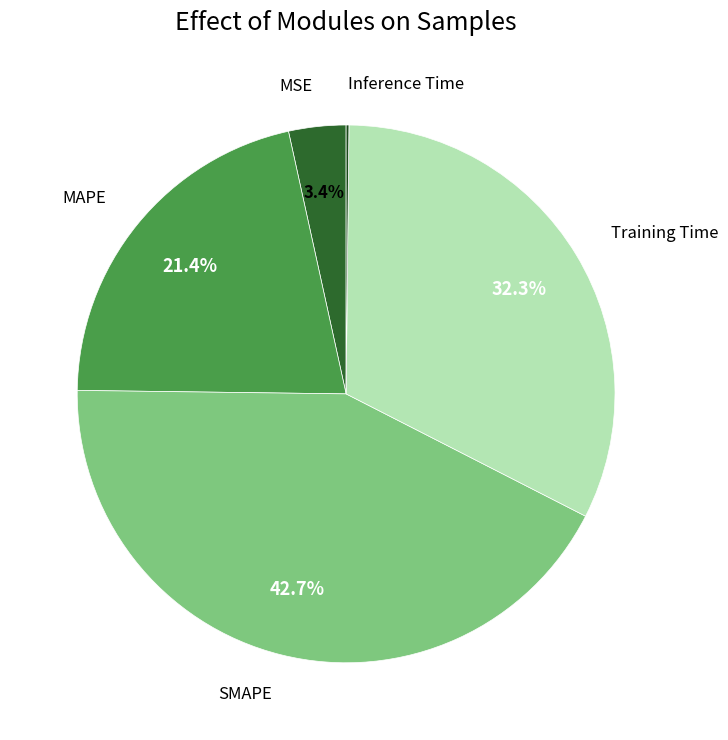

Does any single category account for the majority?

No